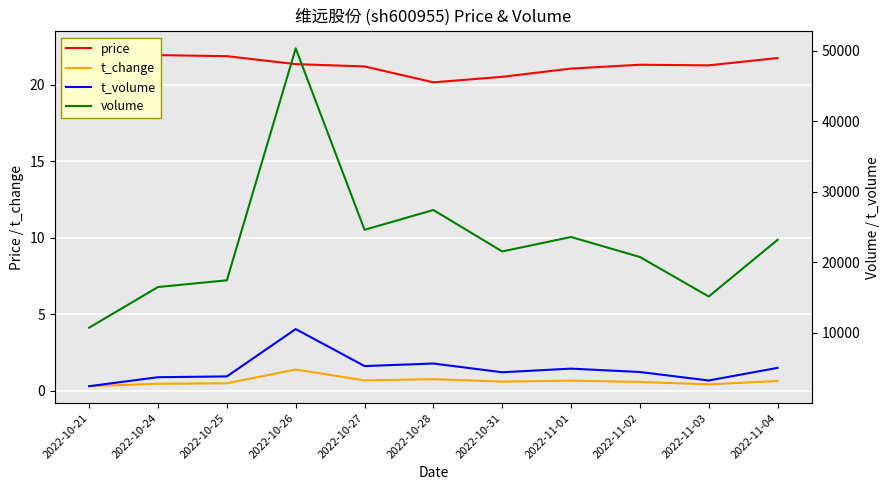

Is the value of t_change at 2022-10-31 greater than the value of volume at 2022-10-31?

No